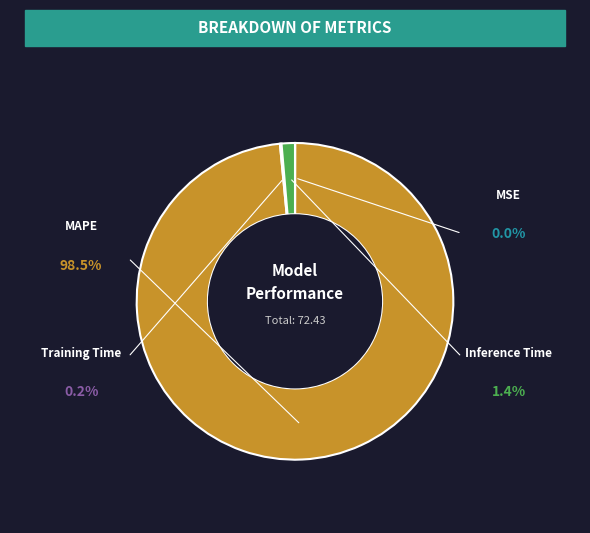

How many segments does this pie chart have?

4